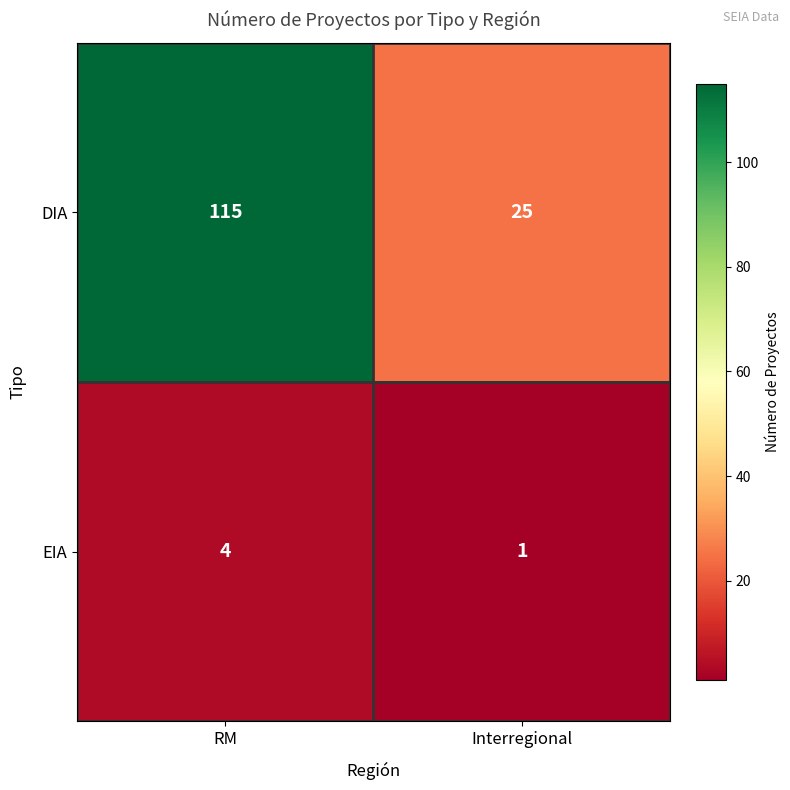

At Interregional, list the series in order from smallest to largest.

EIA, DIA